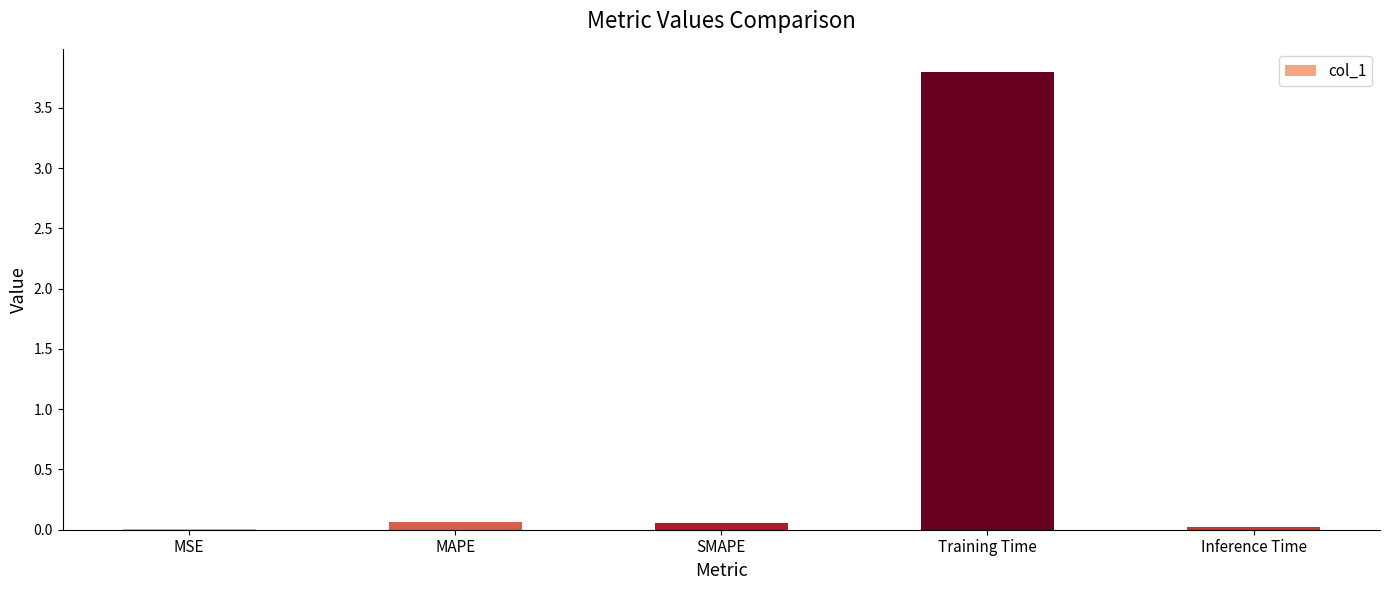

The value at Inference Time is 0.0. True or false?

True